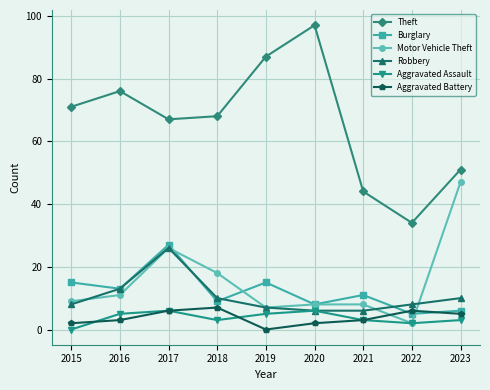

What is the minimum value for Theft?

34